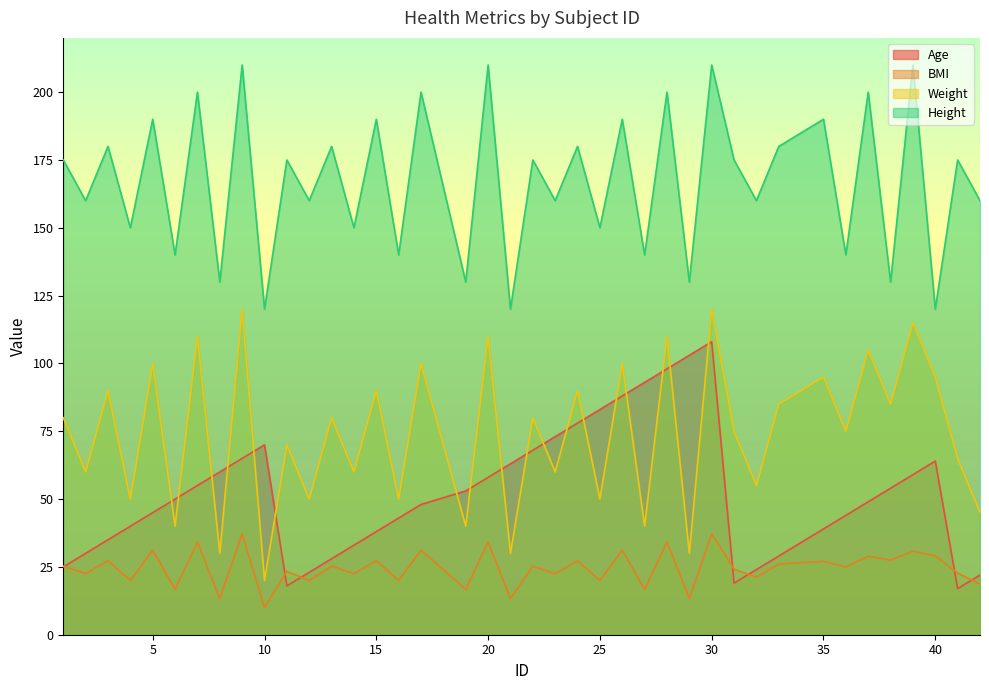

Reading left to right, transcribe all the data shown in this chart.

Age: 25.0	30.0	35.0	40.0	45.0	50.0	55.0	60.0	65.0	70.0	18.0	23.0	28.0	33.0	38.0	43.0	48.0	53.0	58.0	63.0	68.0	73.0	78.0	83.0	88.0	93.0	98.0	103.0	108.0	19.0	24.0	29.0	39.0	44.0	49.0	54.0	59.0	64.0	17.0	22.0
BMI: 25.3	22.5	27.3	20.0	31.2	16.7	34.2	13.3	37.2	10.0	23.4	20.0	25.3	22.5	27.3	20.0	31.2	16.7	34.2	13.3	25.3	22.5	27.3	20.0	31.2	16.7	34.2	13.3	37.2	24.2	21.2	26.1	27.0	25.0	28.9	27.5	30.8	29.1	22.7	18.7
Weight: 80.0	60.0	90.0	50.0	100.0	40.0	110.0	30.0	120.0	20.0	70.0	50.0	80.0	60.0	90.0	50.0	100.0	40.0	110.0	30.0	80.0	60.0	90.0	50.0	100.0	40.0	110.0	30.0	120.0	75.0	55.0	85.0	95.0	75.0	105.0	85.0	115.0	95.0	65.0	45.0
Height: 175.0	160.0	180.0	150.0	190.0	140.0	200.0	130.0	210.0	120.0	175.0	160.0	180.0	150.0	190.0	140.0	200.0	130.0	210.0	120.0	175.0	160.0	180.0	150.0	190.0	140.0	200.0	130.0	210.0	175.0	160.0	180.0	190.0	140.0	200.0	130.0	210.0	120.0	175.0	160.0